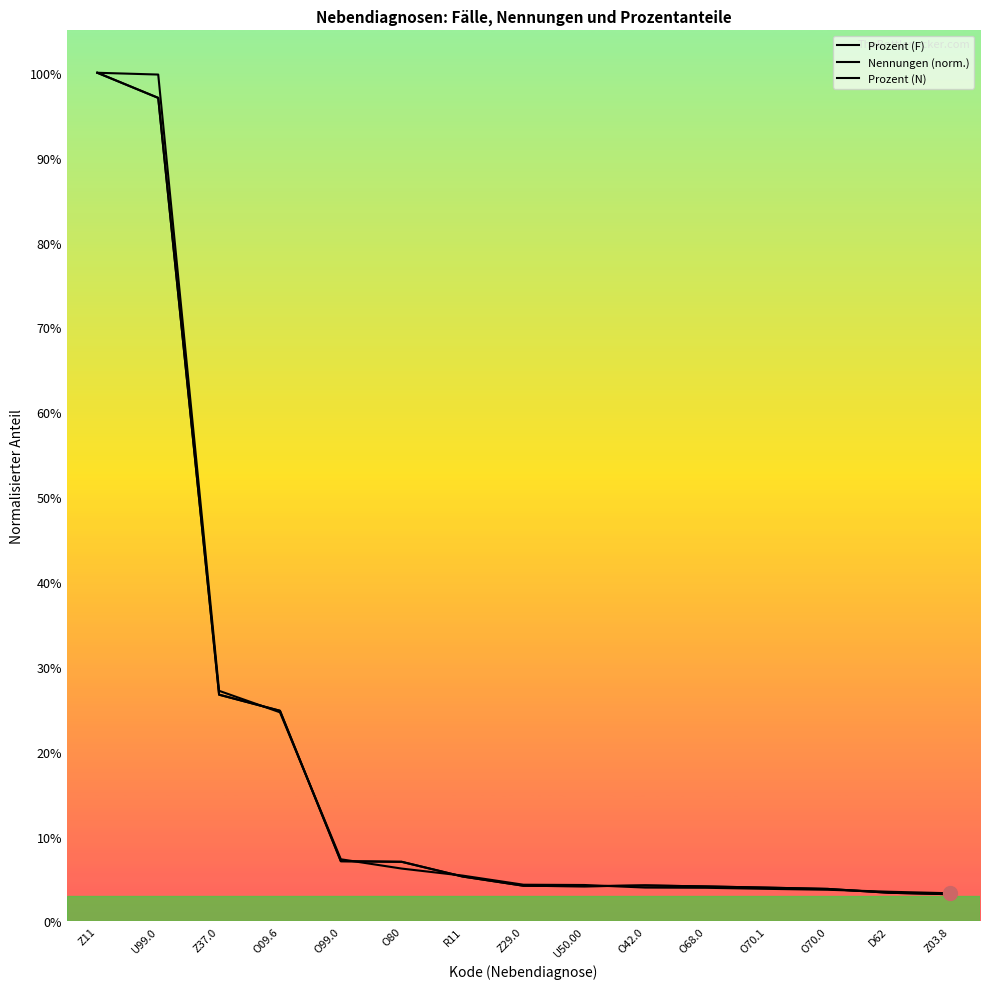

What are all the series names shown in the legend?

Prozent (F), Nennungen (norm.), Prozent (N)